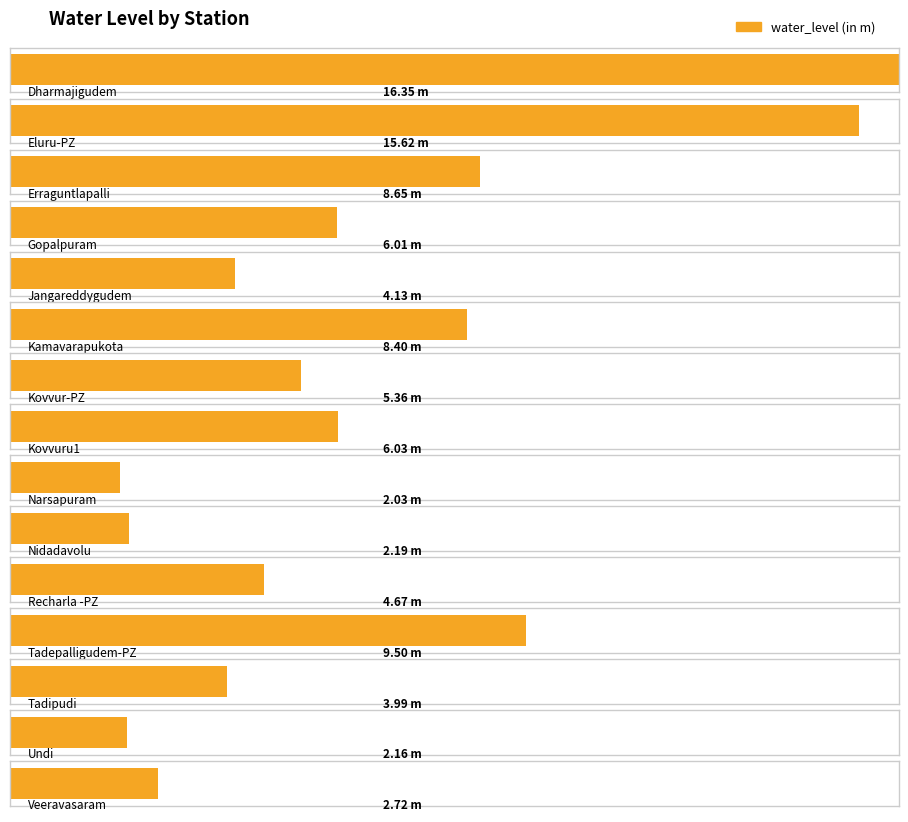

What position from the left is Erraguntlapalli?

3